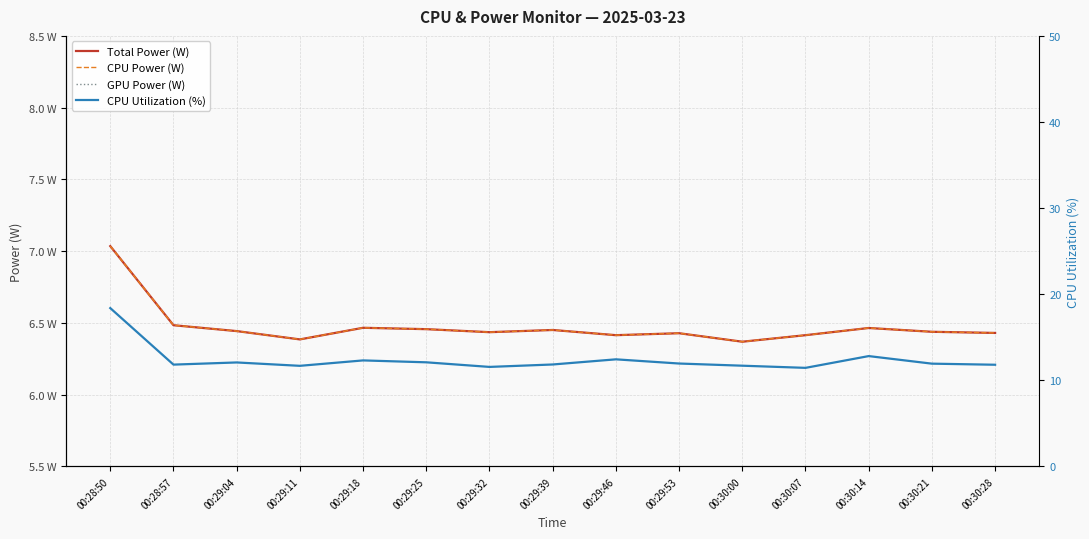

What is the total value across all series at 00:28:50?

32.5